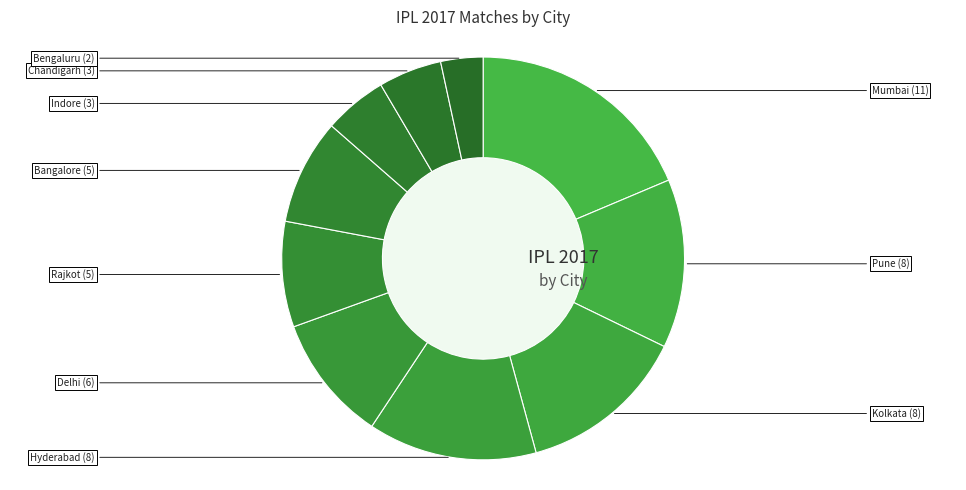

Does Pune represent more than half of the total?

No